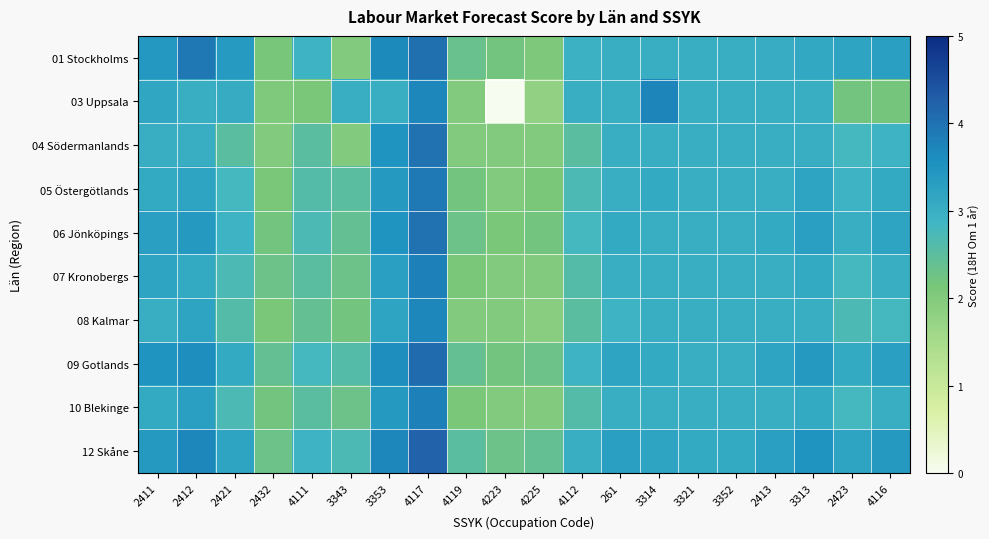

How many categories are shown in the chart?

20